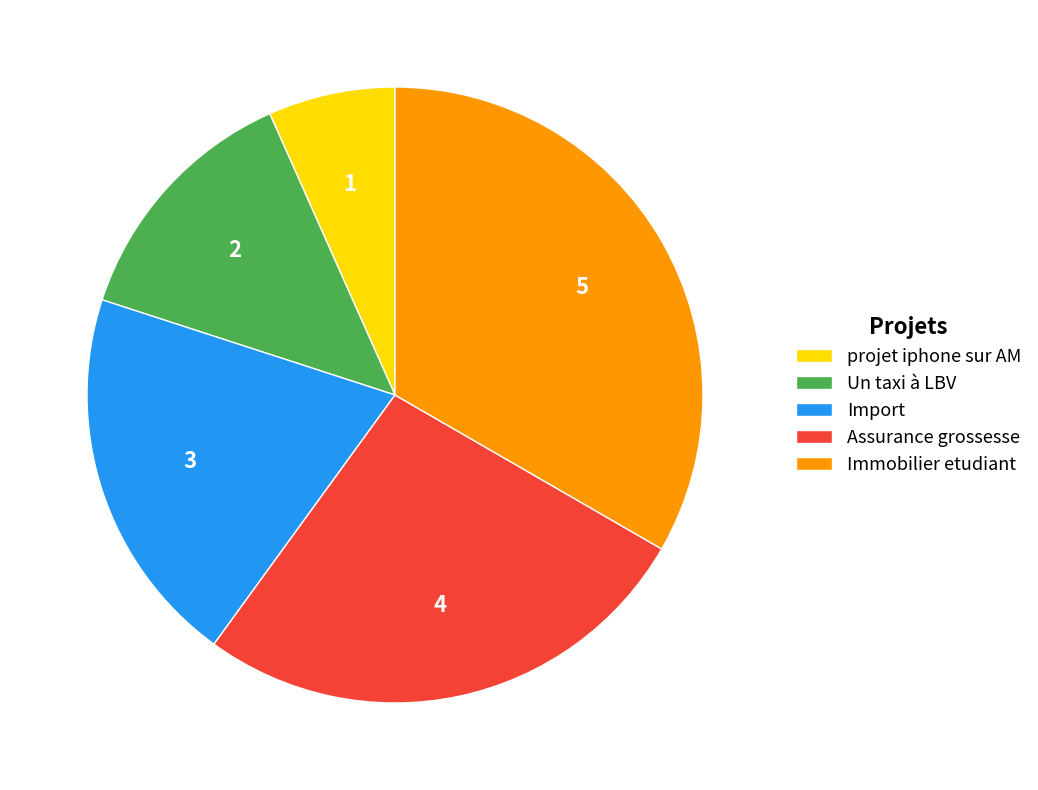

Is the sum of Assurance grossesse and projet iphone sur AM greater than half?

No